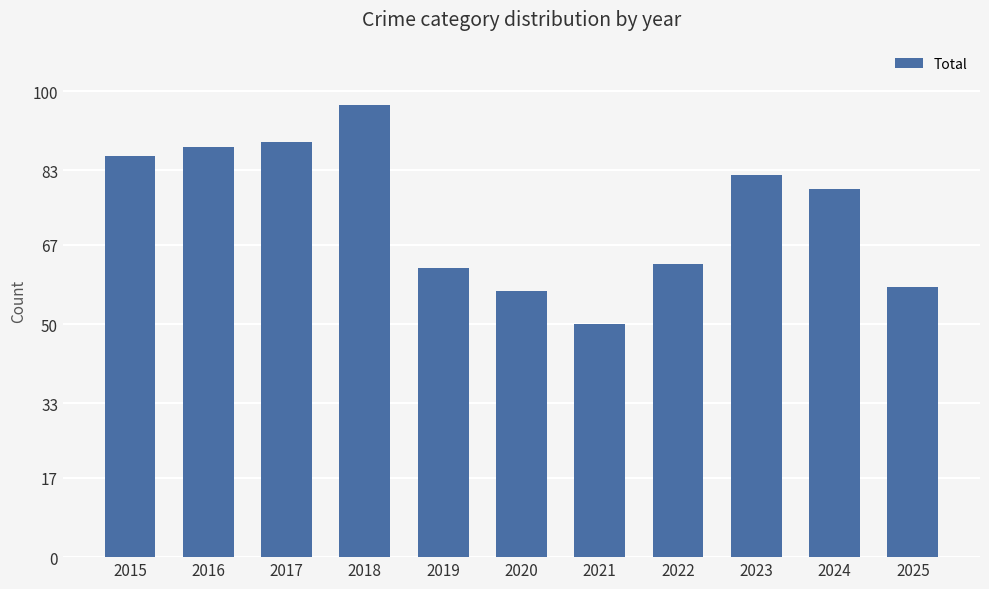

Where does the data first go above 79?

2015